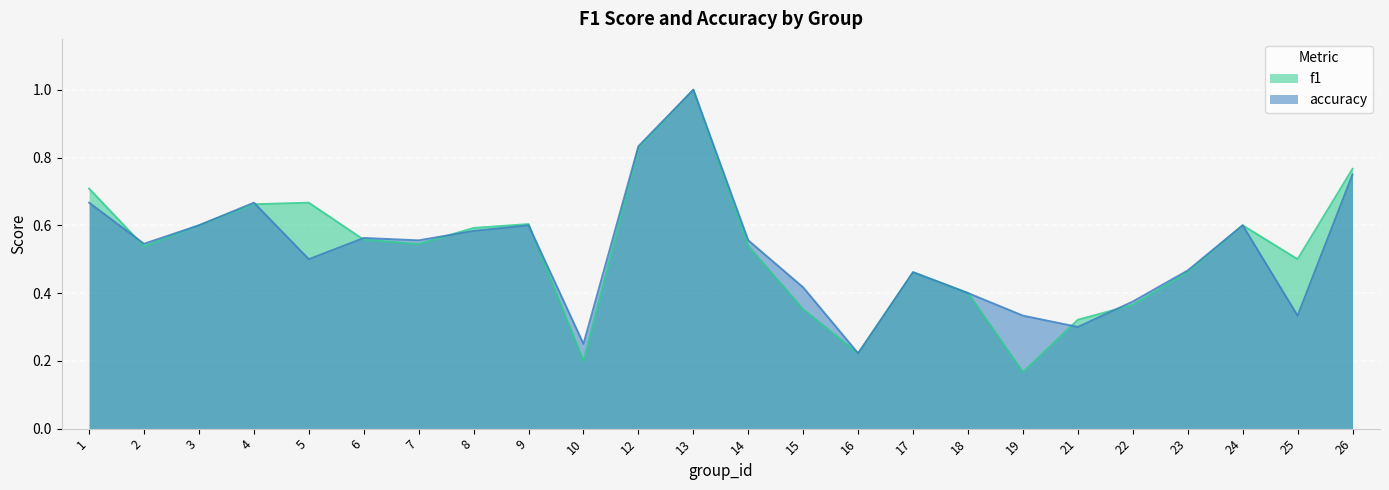

What is the sum of all accuracy values?

12.6